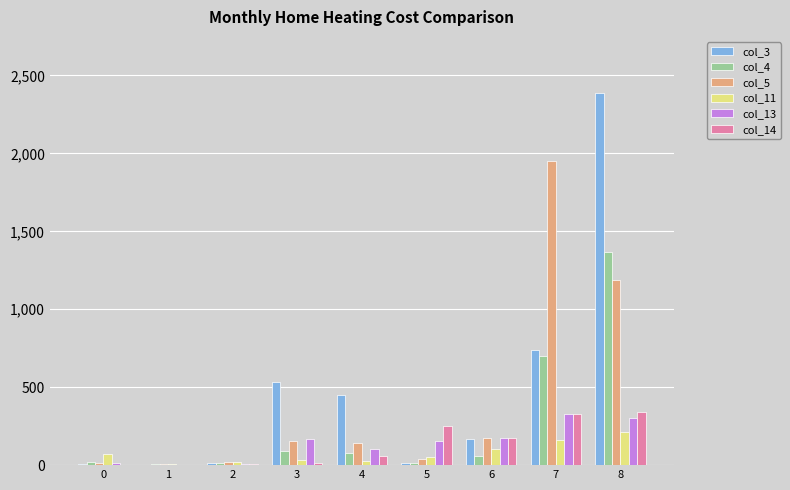

Is the value of col_3 at 8 greater than the value of col_14 at 3?

Yes